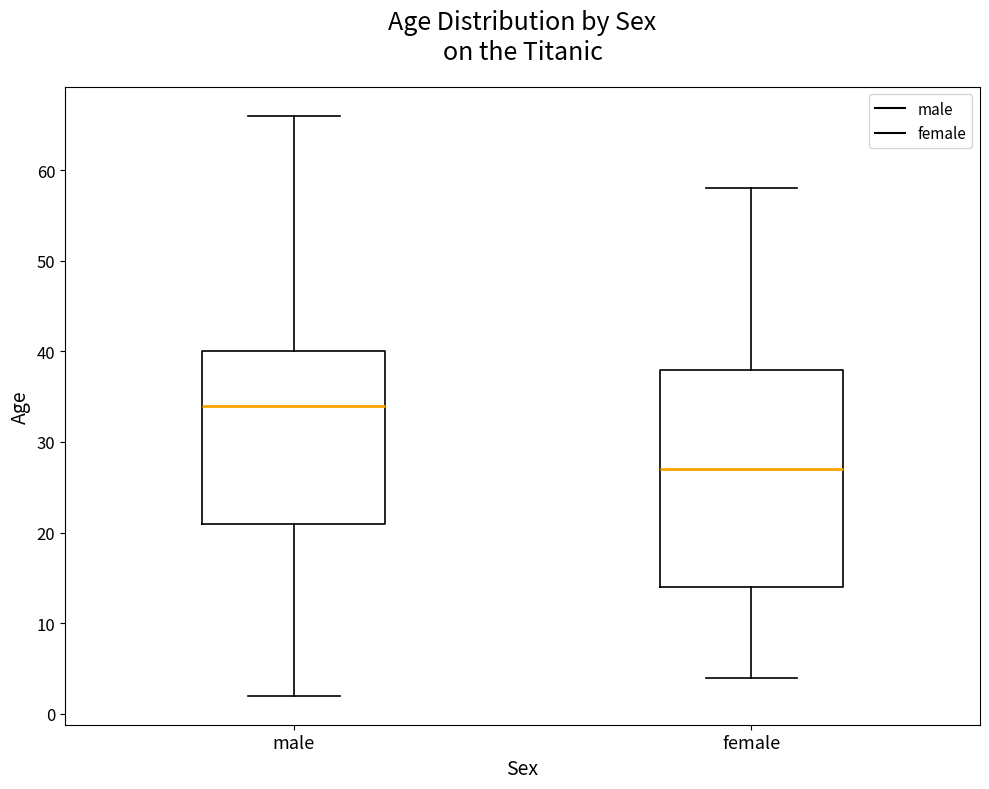

Which box has the lowest median line?

female